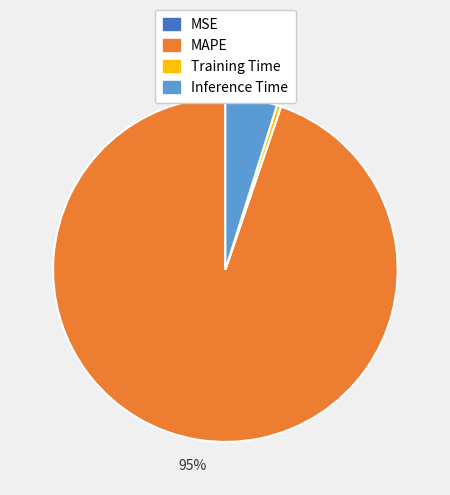

Does any single category account for the majority?

Yes